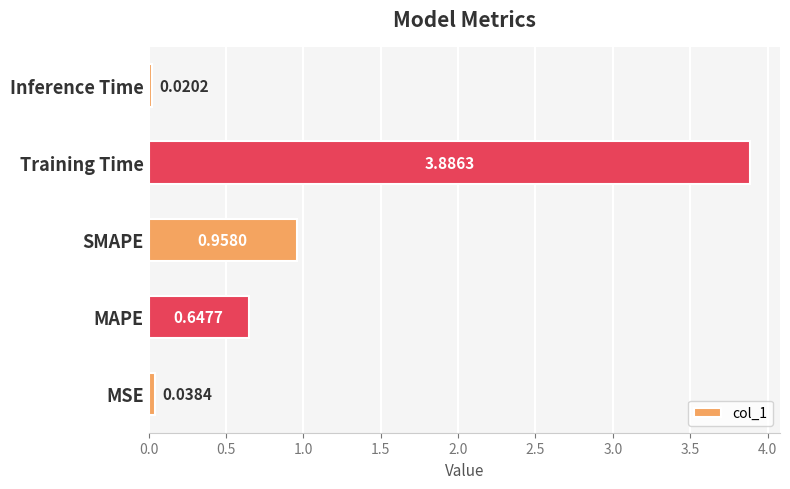

At which label is the value closest to 1?

SMAPE